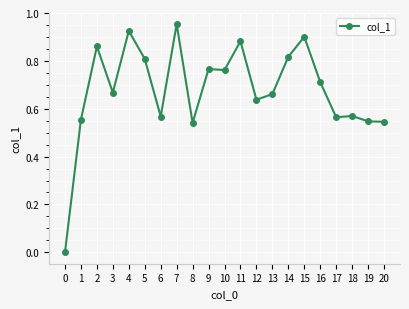

Where is the first local maximum?

2